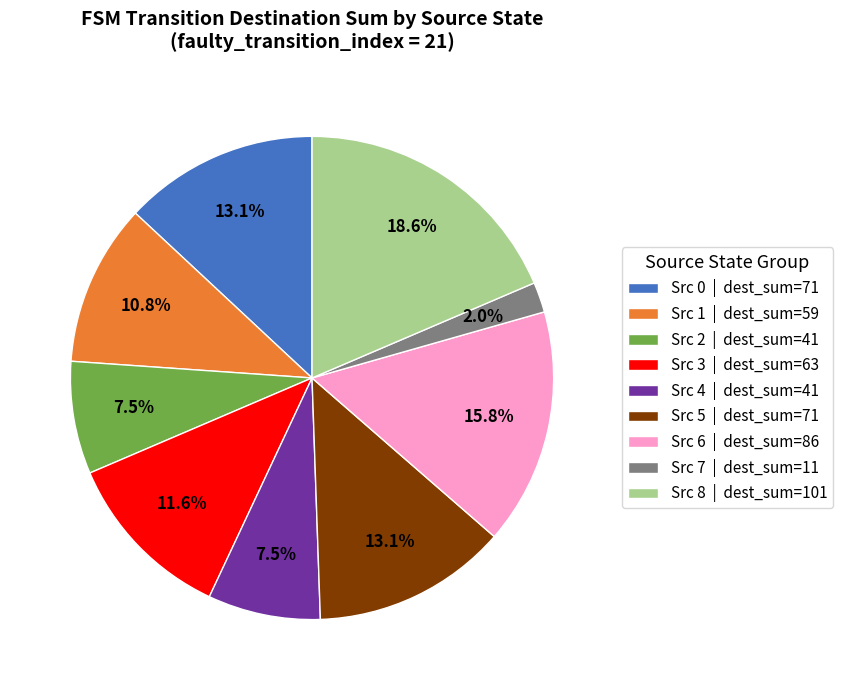

Which category has the smallest portion of the pie?

Src 7 | dest_sum=11